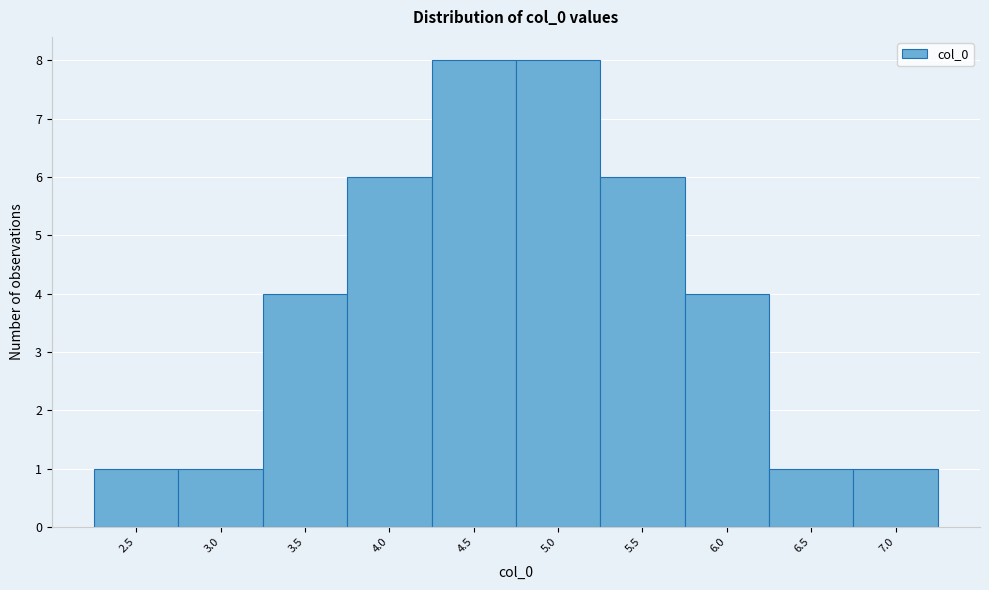

Reading left to right, what are all the values shown in this chart?

2.5=1	3.0=1	3.5=4	4.0=6	4.5=8	5.0=8	5.5=6	6.0=4	6.5=1	7.0=1